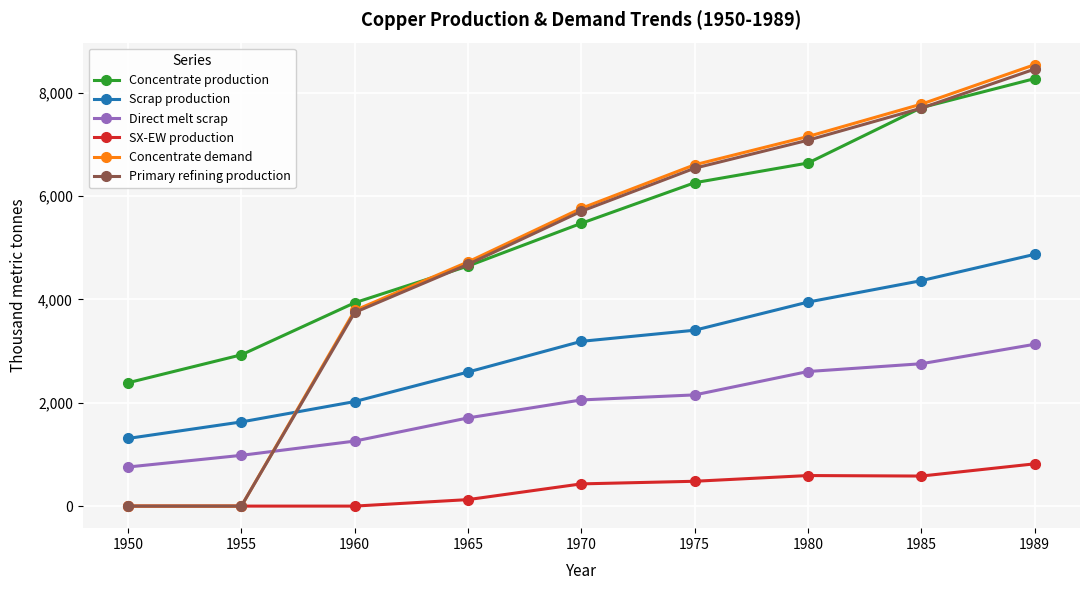

What is the difference between the highest and lowest values at 1970?

5330.9